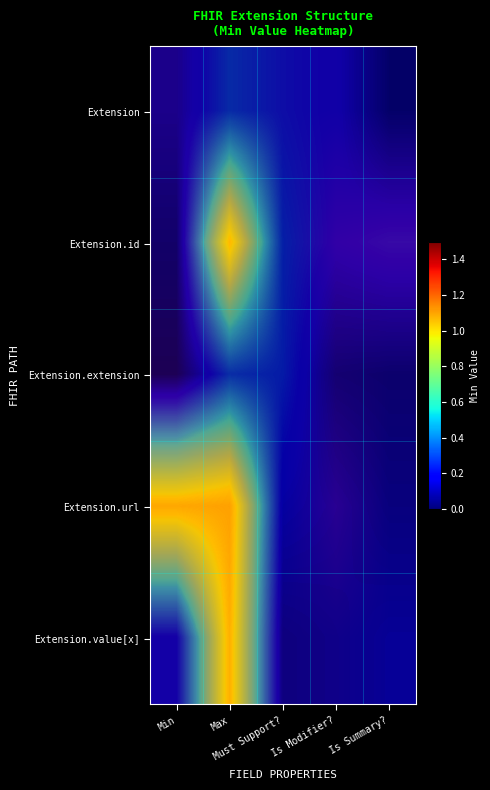

The Extension.id series shows 0.0 at Must Support?. True or false?

True